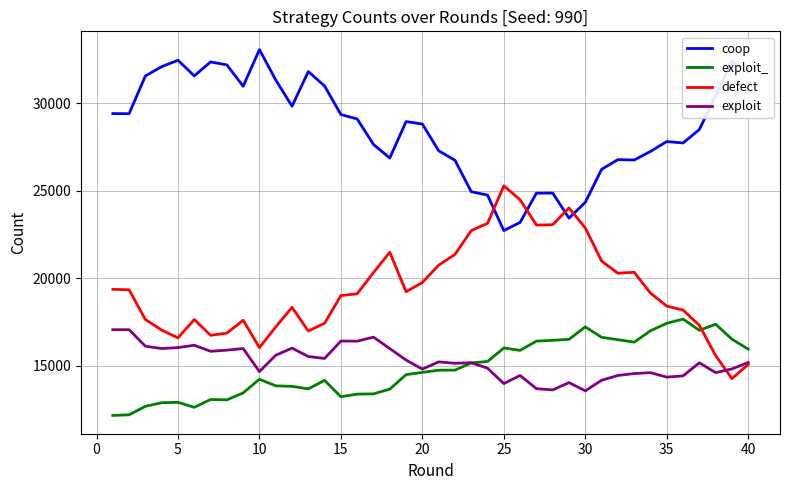

True or false: exploit_ and coop intersect in this chart.

False